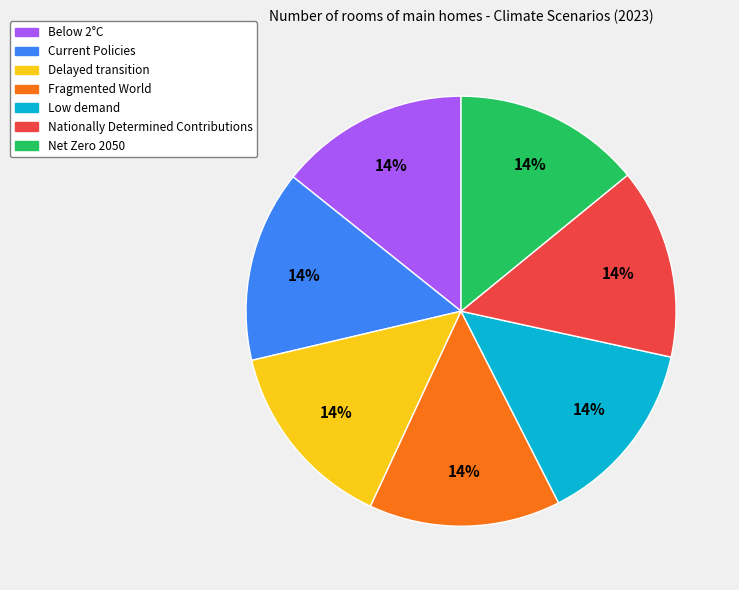

Does Net Zero 2050 account for over 50% of the chart?

No